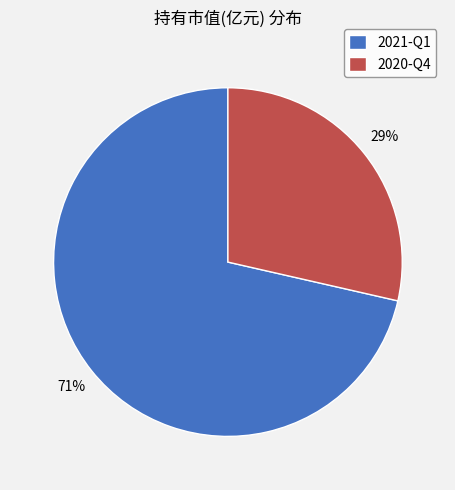

Is it true that 2021-Q1 is 81% of the pie?

False